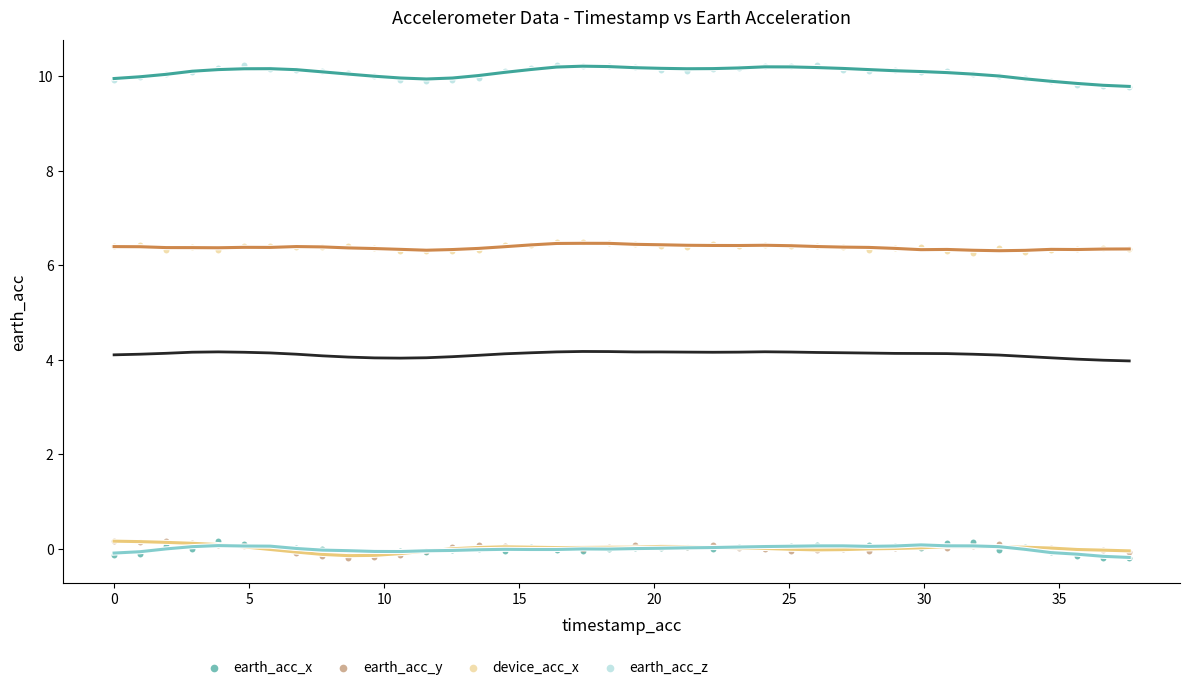

Which series has the widest spread of Y values?

earth_acc_z